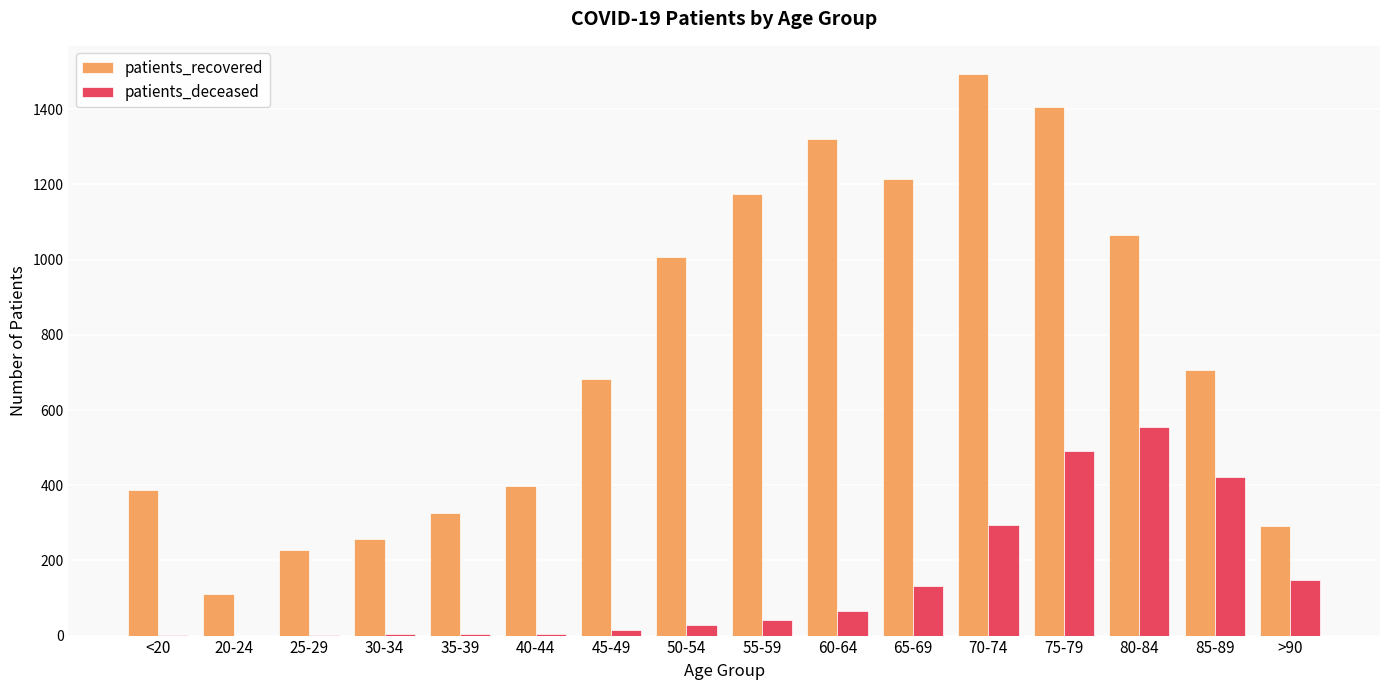

Which series has the largest total across all categories?

patients_recovered